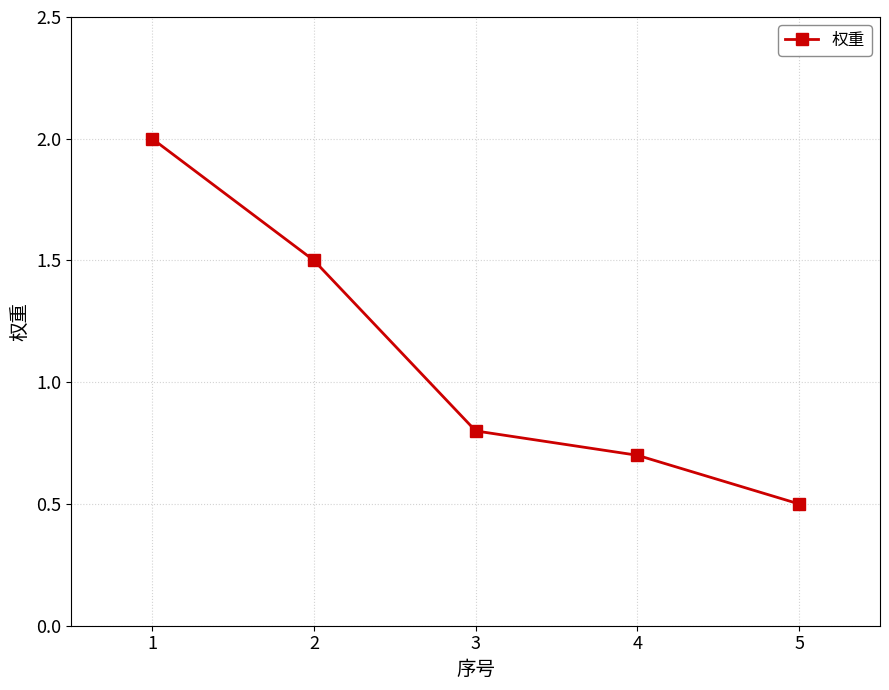

What is the sum of the values at 1 and 4?

2.7